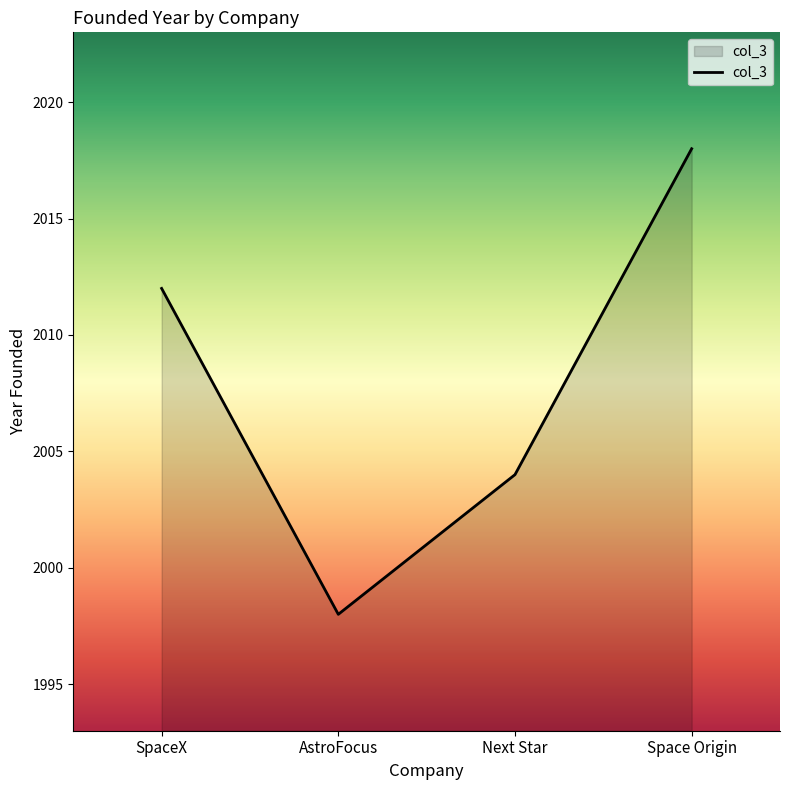

Where is the first local minimum?

AstroFocus